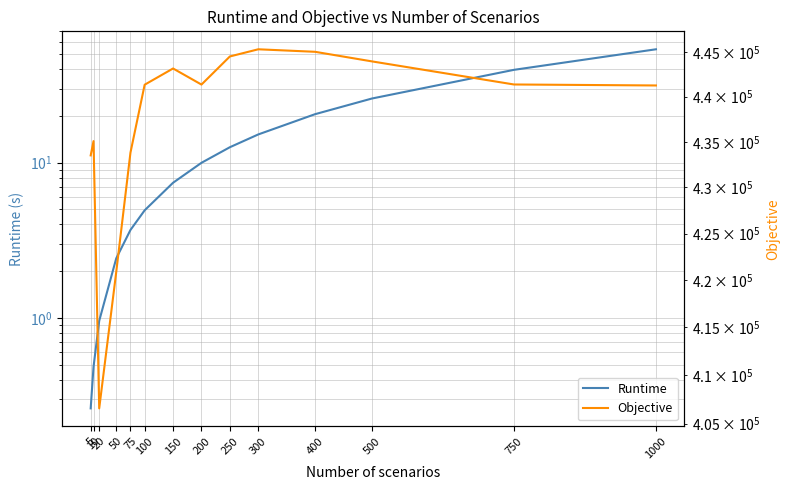

Which series has the largest total across all categories?

Objective